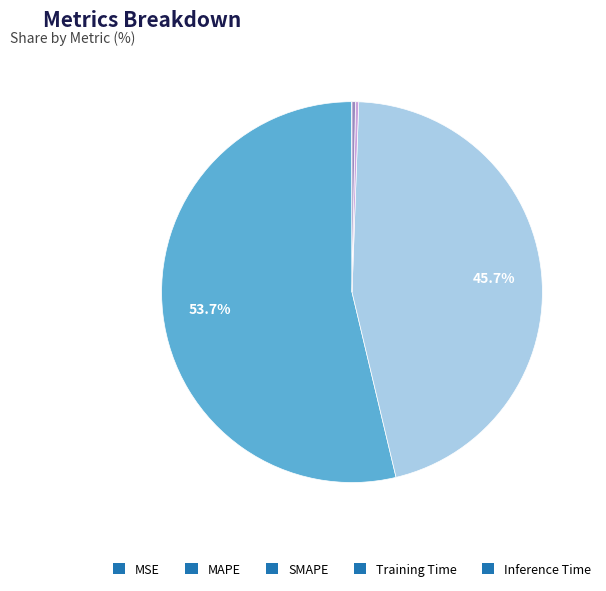

What is the largest slice in the pie chart?

MAPE